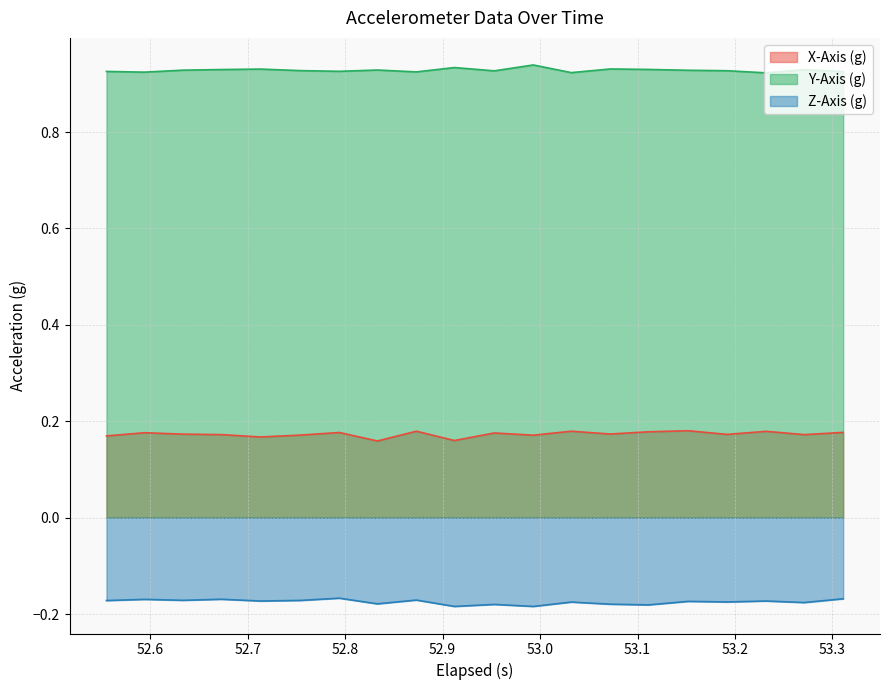

List the series in order of their peak value, highest first.

Y-Axis (g), X-Axis (g), Z-Axis (g)